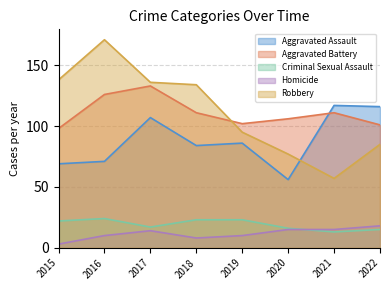

What is the sum of the Aggravated Assault values at 2016 and 2020?

127